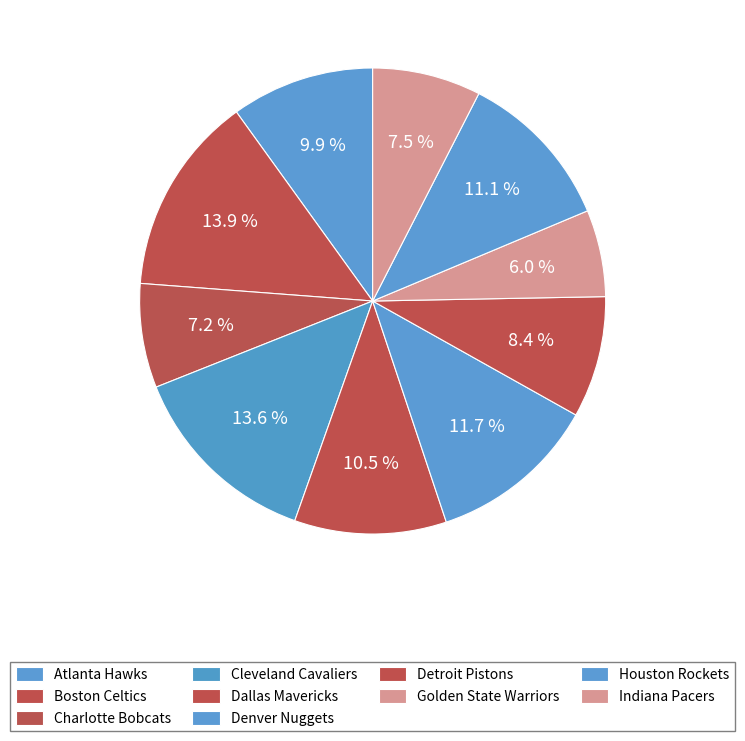

How many slices are in this pie chart?

10